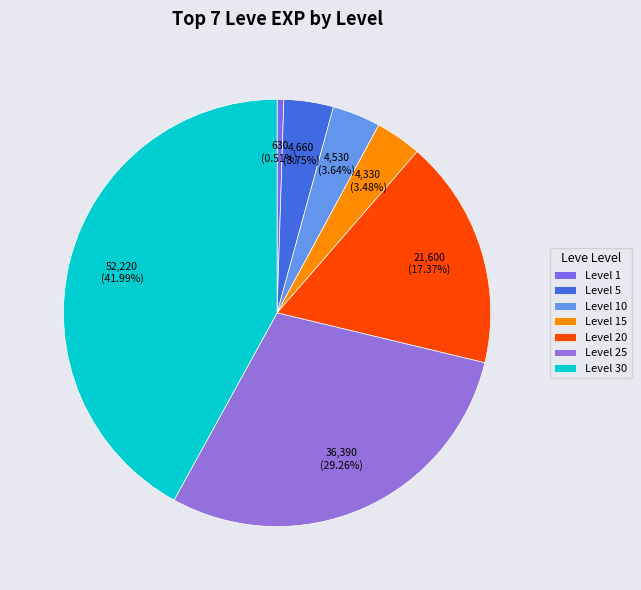

How many slices are in this pie chart?

7